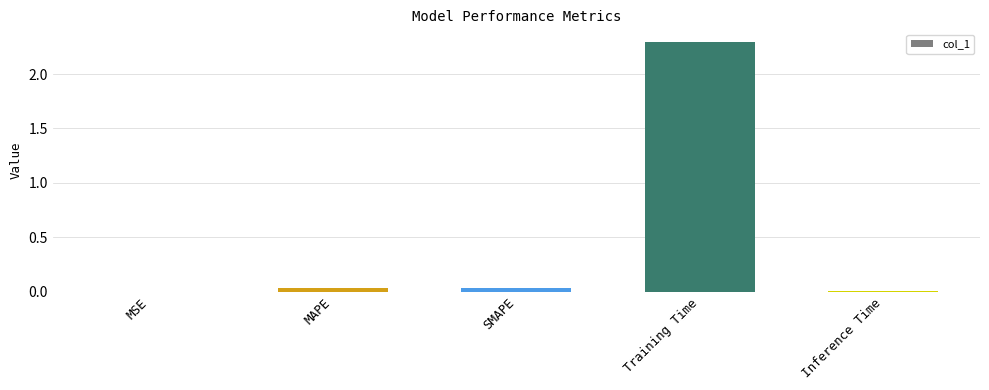

What is the sum of all values?

2.4